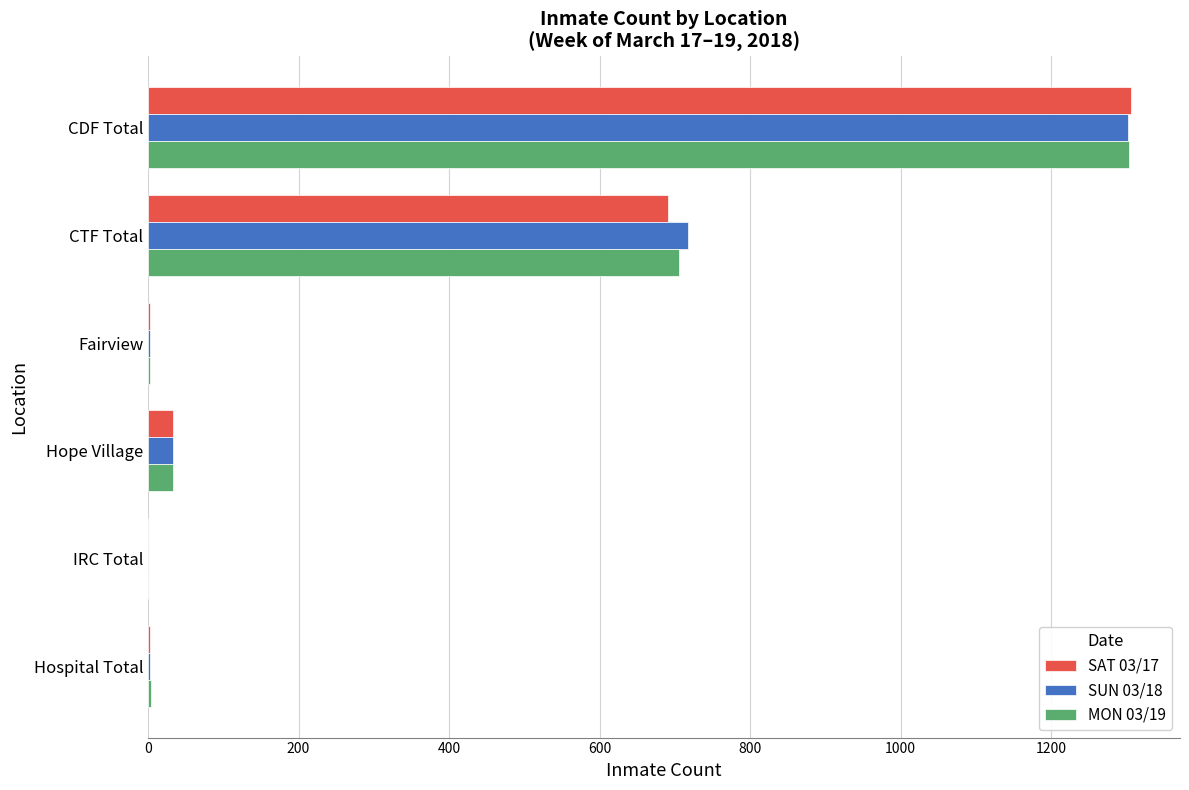

At which category is the sum across all series the highest?

CDF Total